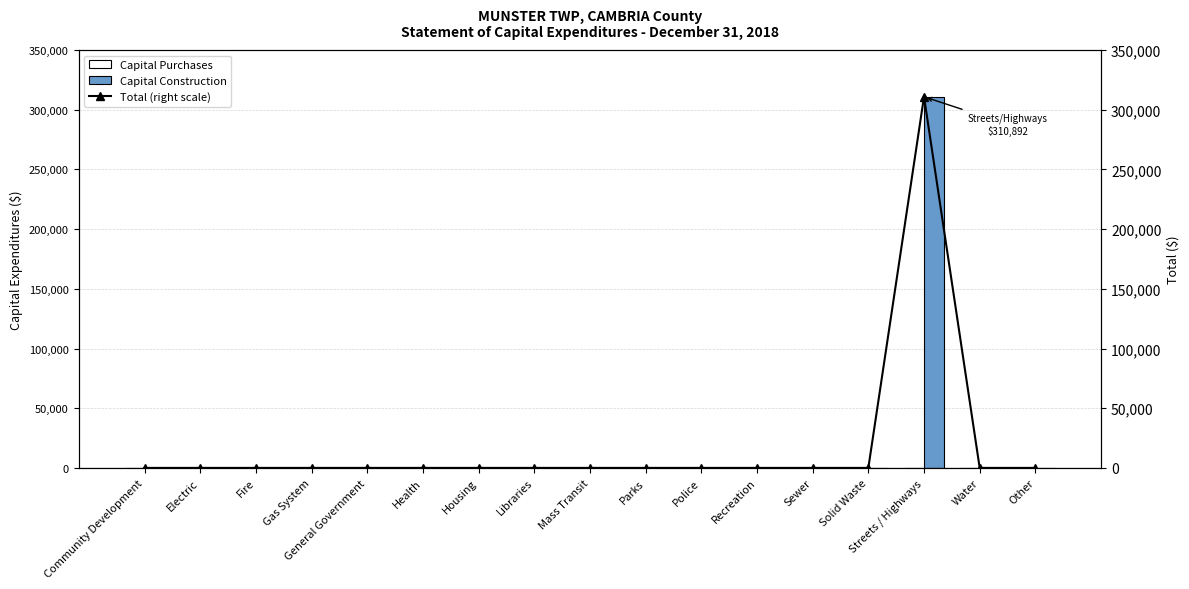

Reading left to right, what are all the values shown in this chart?

Capital Purchases: Community Development=0	Electric=0	Fire=0	Gas System=0	General Government=0	Health=0	Housing=0	Libraries=0	Mass Transit=0	Parks=0	Police=0	Recreation=0	Sewer=0	Solid Waste=0	Streets / Highways=0	Water=0	Other=0
Capital Construction: Community Development=0	Electric=0	Fire=0	Gas System=0	General Government=0	Health=0	Housing=0	Libraries=0	Mass Transit=0	Parks=0	Police=0	Recreation=0	Sewer=0	Solid Waste=0	Streets / Highways=310892	Water=0	Other=0
Total (right scale): Community Development=0	Electric=0	Fire=0	Gas System=0	General Government=0	Health=0	Housing=0	Libraries=0	Mass Transit=0	Parks=0	Police=0	Recreation=0	Sewer=0	Solid Waste=0	Streets / Highways=310892	Water=0	Other=0